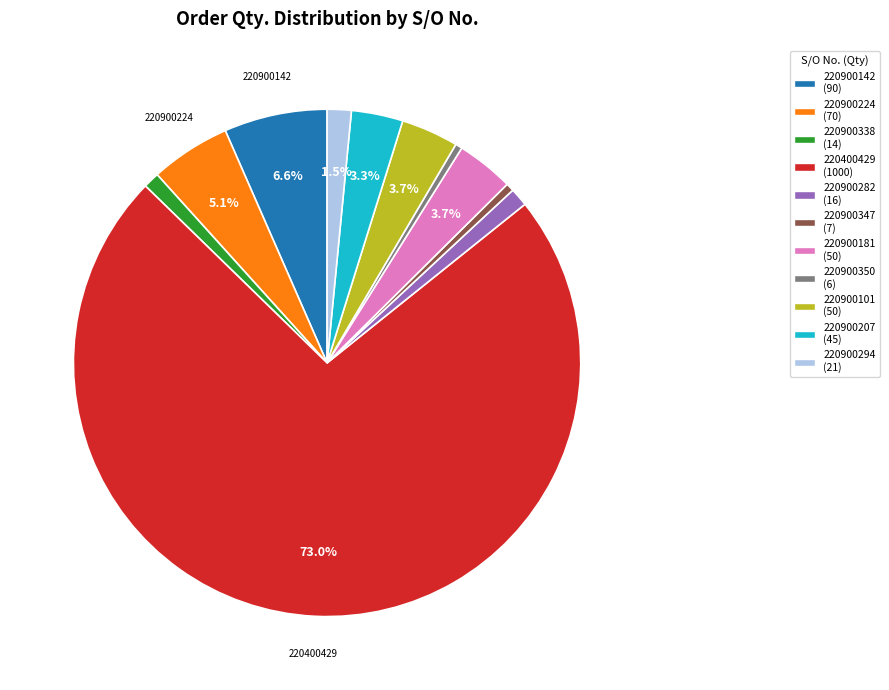

Is there any slice that represents more than half of the pie?

Yes